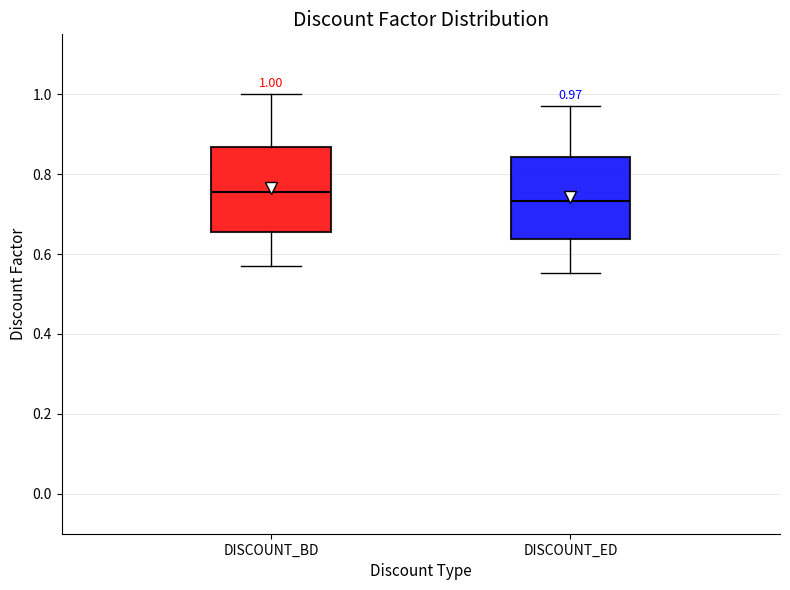

Which box's median line is the highest?

DISCOUNT_BD